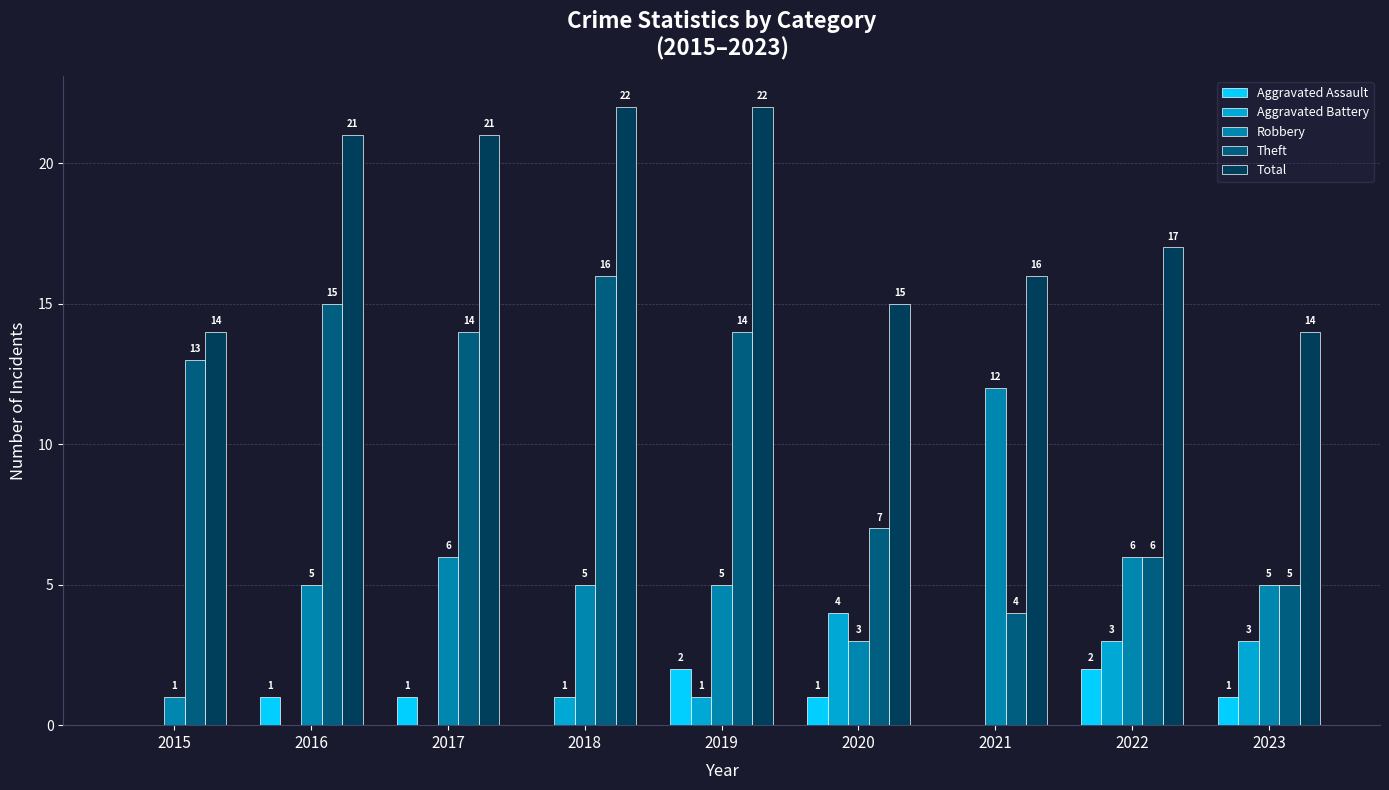

Which series has the largest total across all categories?

Total